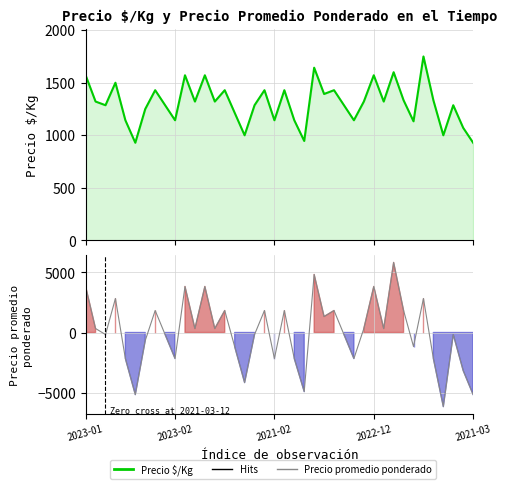

In Precio $/Kg, how many points are lower than both neighbors (excluding endpoints)?

13